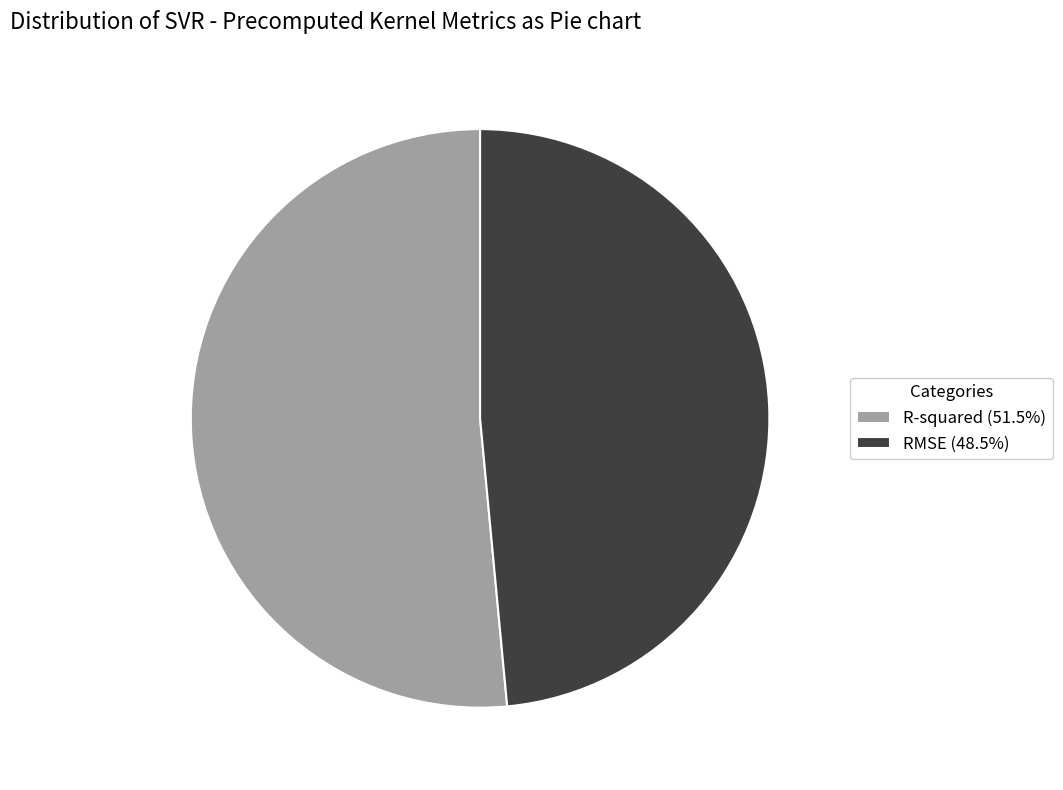

Do RMSE and R-squared together represent more than half of the pie?

Yes